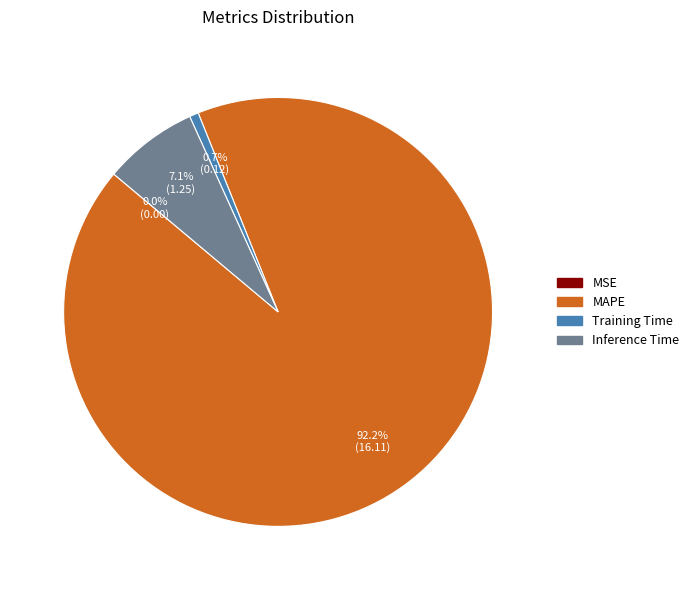

Do Training Time and MAPE together represent more than half of the pie?

Yes